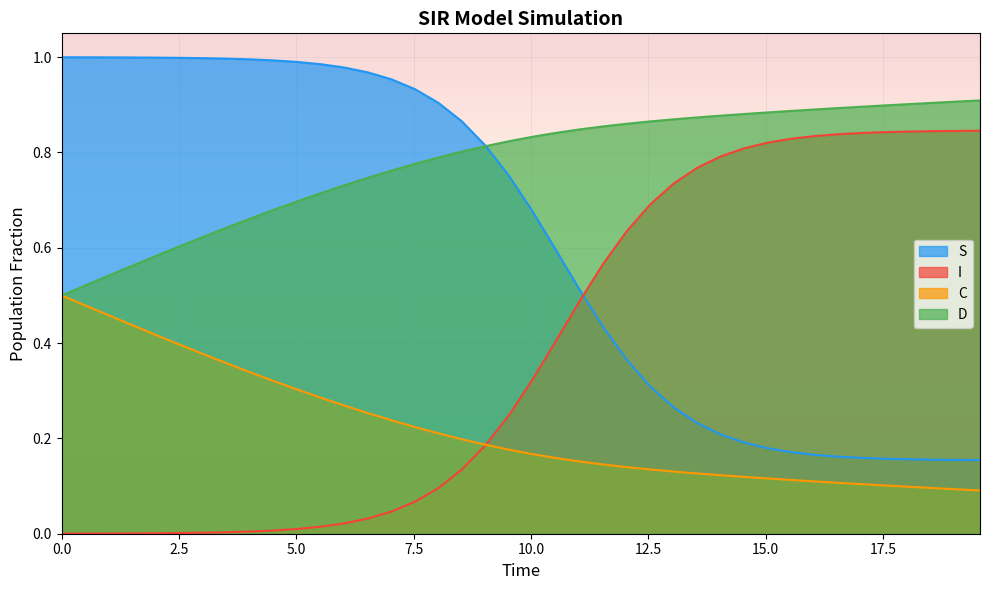

True or false: C has more than 1 interior local peaks.

False